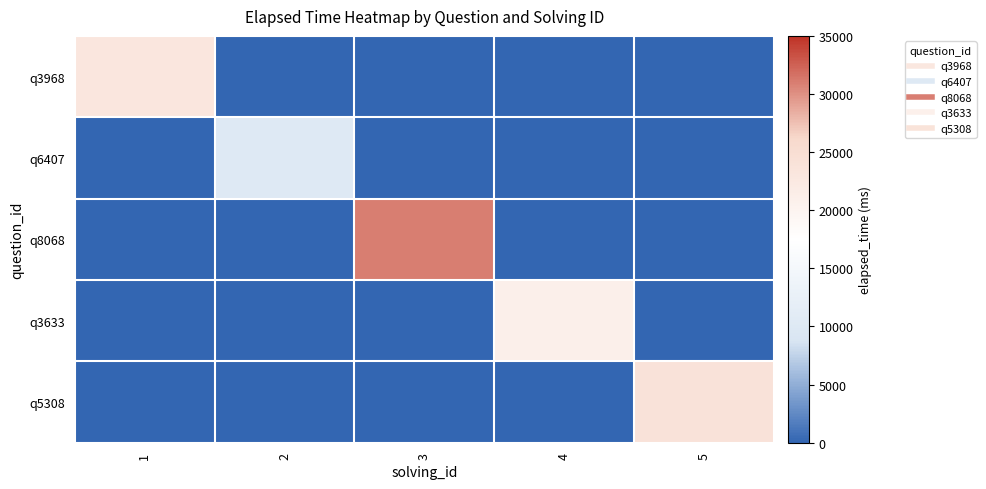

At 4, list the series in order from smallest to largest.

q3968, q6407, q8068, q5308, q3633